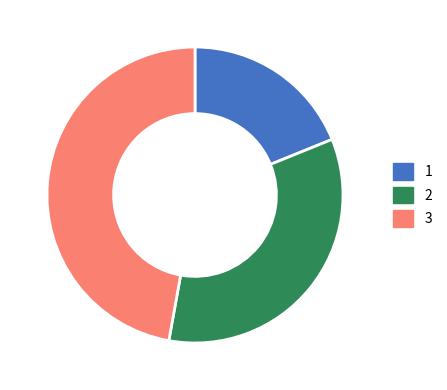

How many segments does this pie chart have?

3